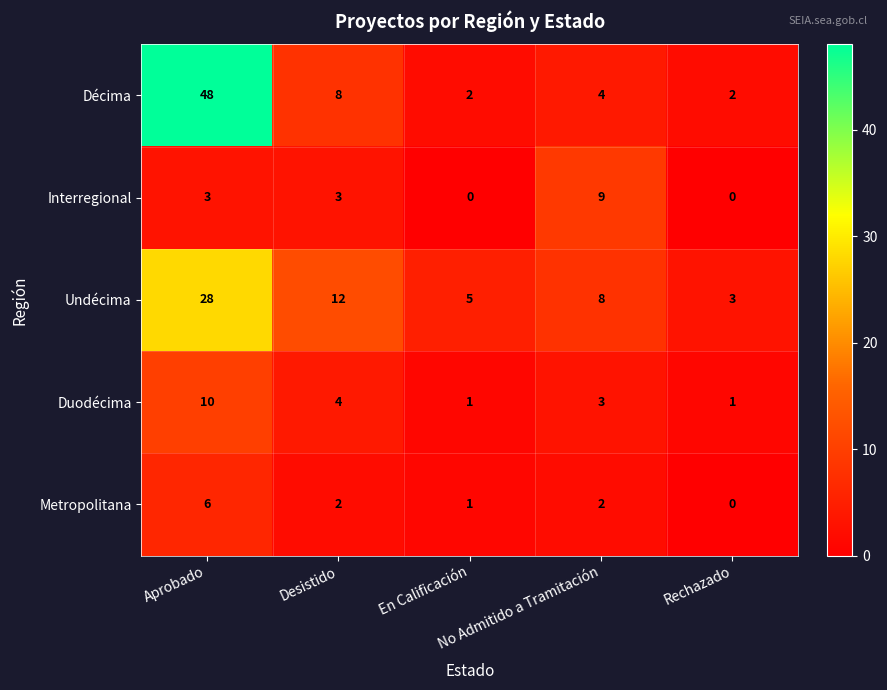

How many Metropolitana values are between 1 and 2?

3